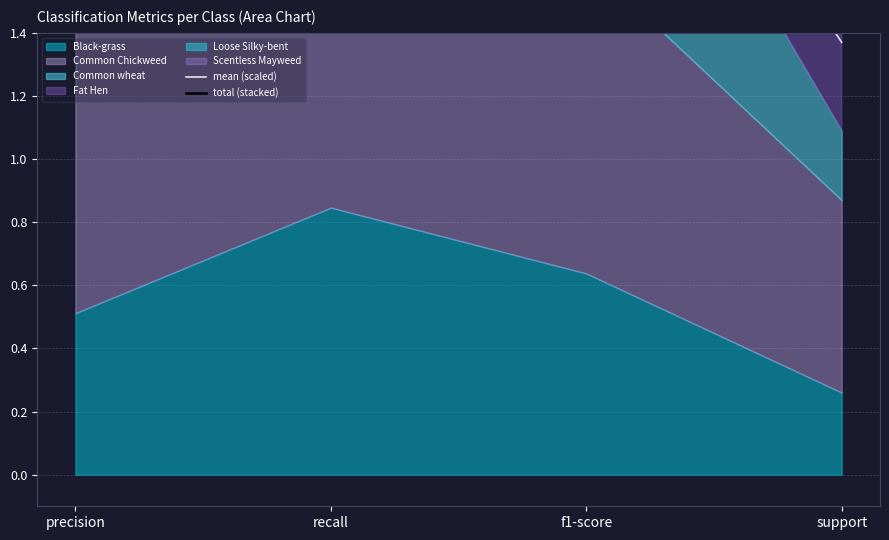

List the labels in order of mean (scaled) value, smallest first.

support, f1-score, recall, precision